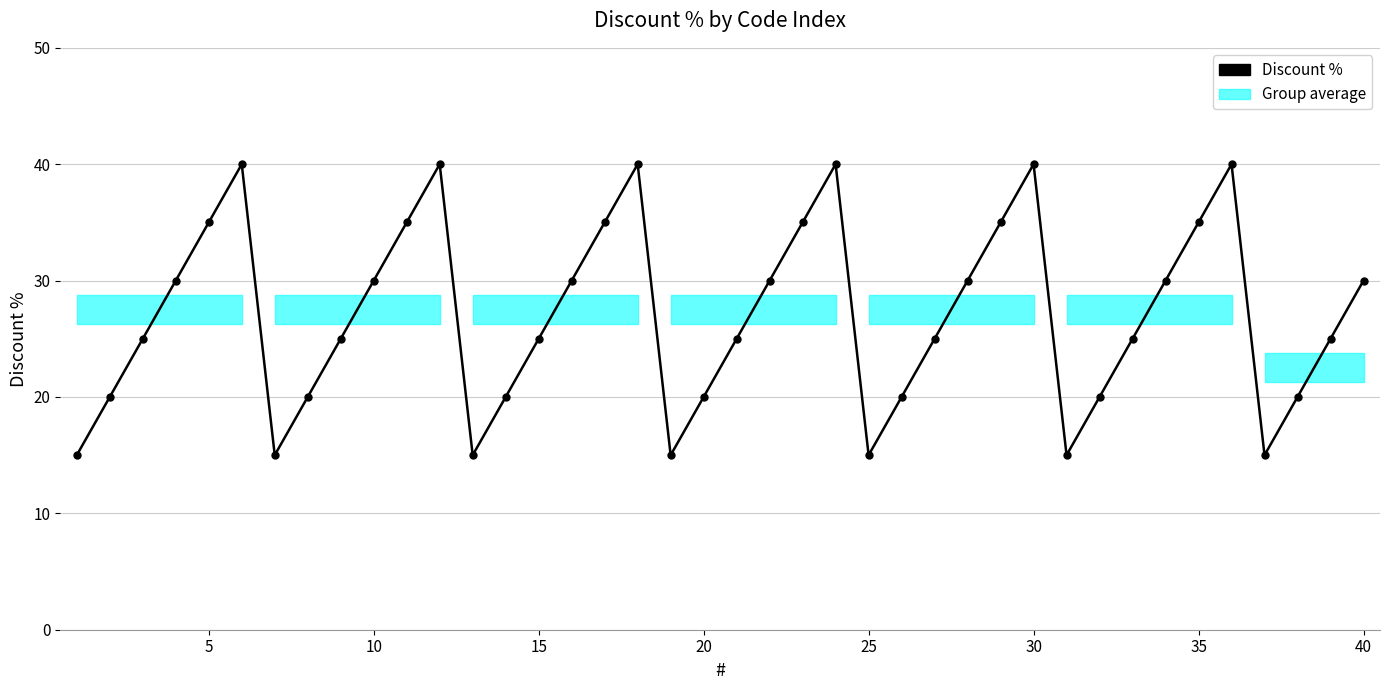

What is the difference between the second highest and second lowest values?

25